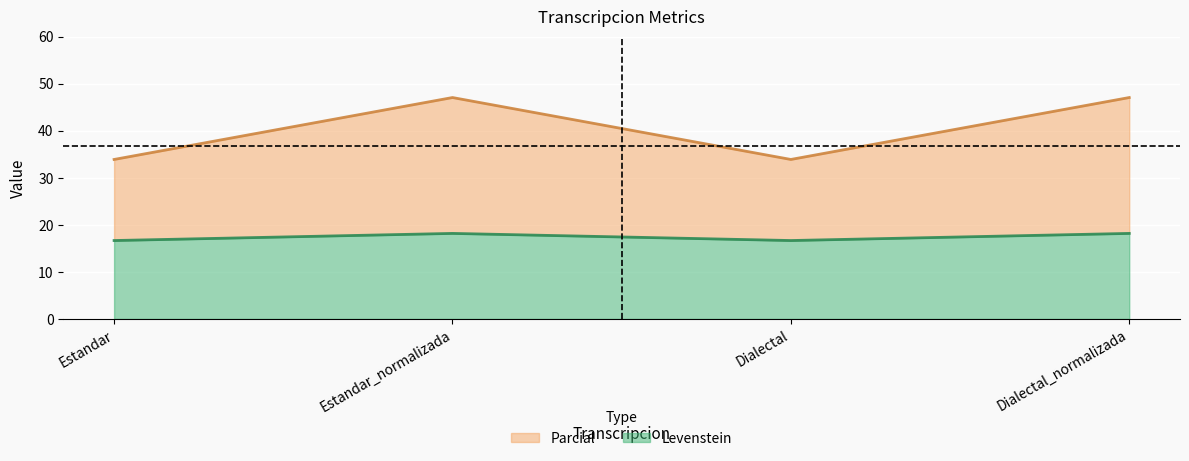

List the series in order of their peak value, highest first.

Parcial, Levenstein